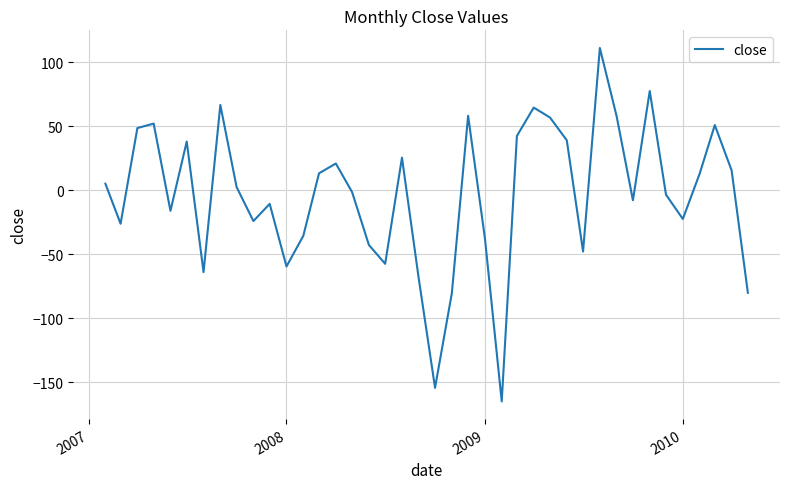

What is the minimum value shown in the chart?

-164.8